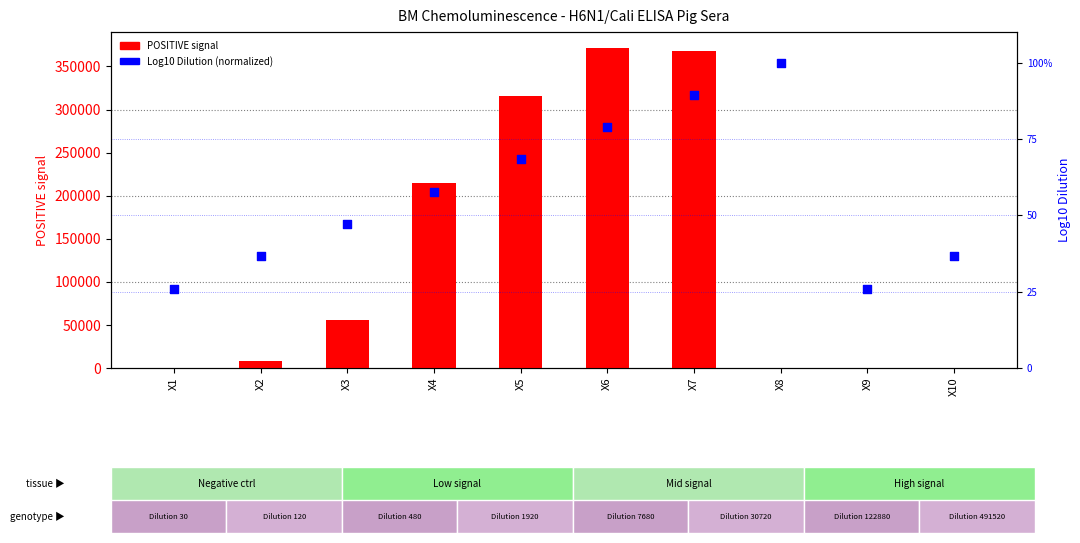

At which category is the sum across all series the highest?

X6